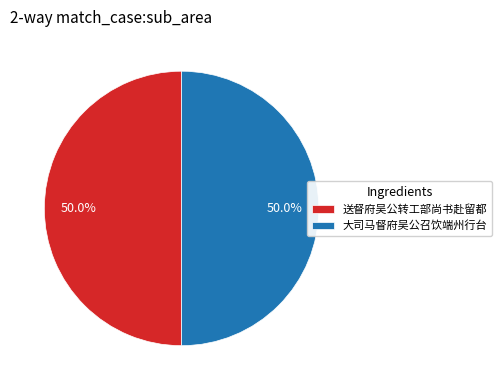

Approximately how many times larger is the value at 大司马督府吴公召饮端州行台 compared to 送督府吴公转工部尚书赴留都?

1.0